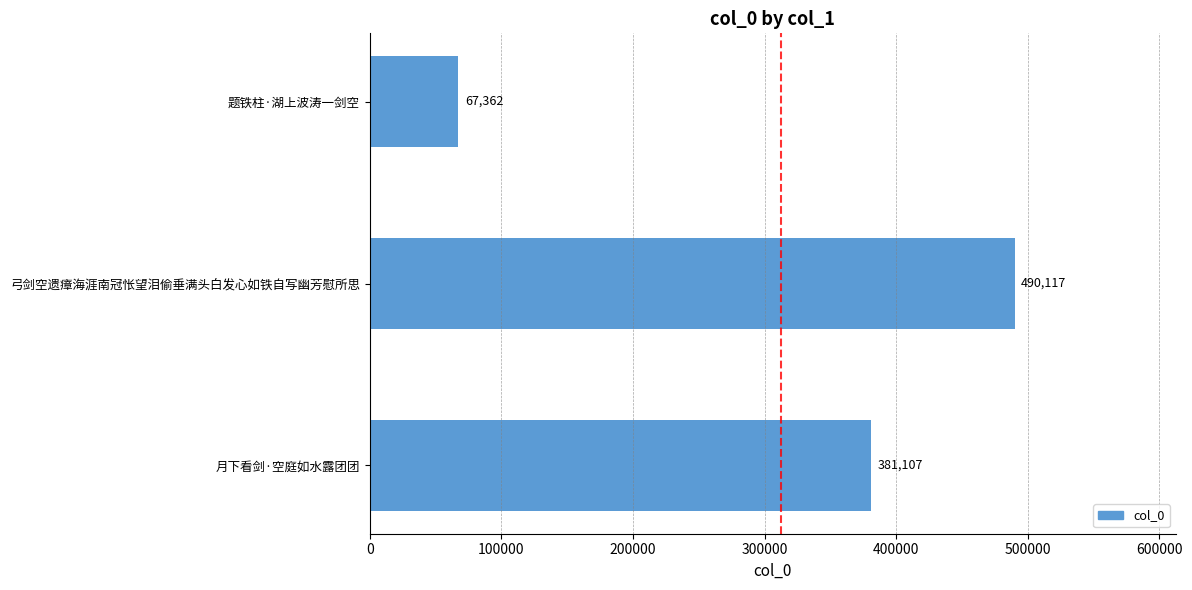

What is the change in value from 月下看剑·空庭如水露团团 to 题铁柱·湖上波涛一剑空?

-313745